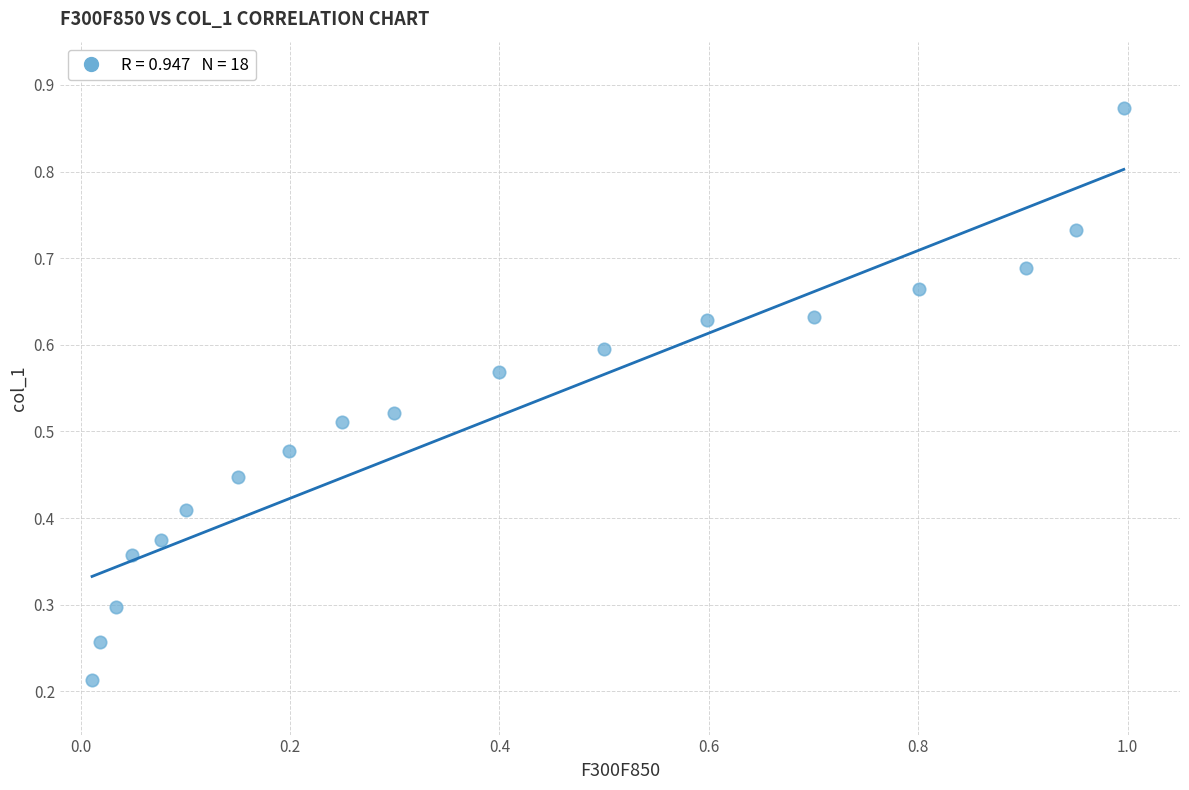

What is the range of X values (max minus min)?

1.0